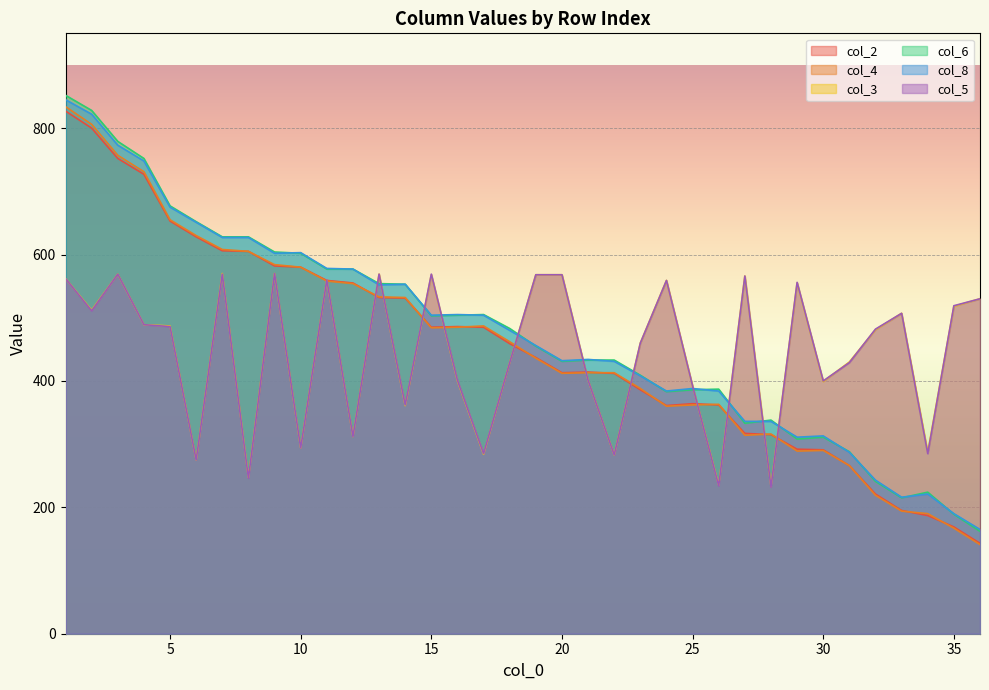

How many lines are shown in the chart?

6